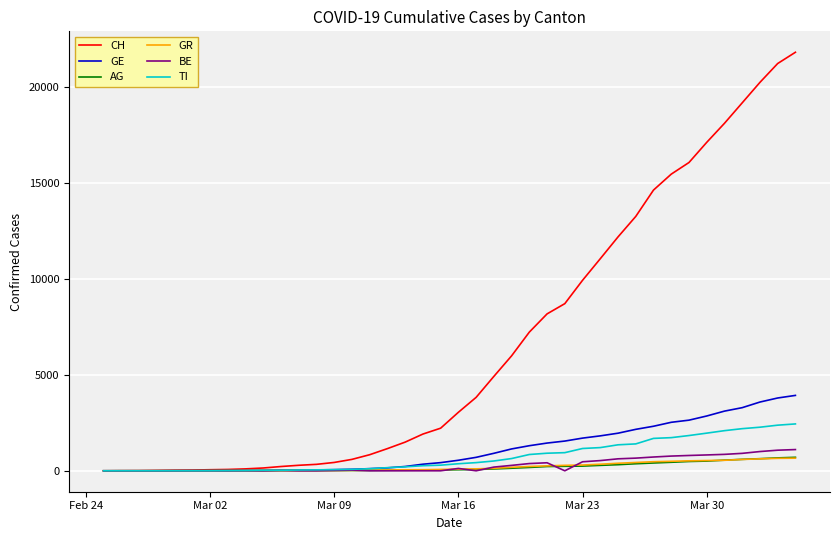

Which series has the widest spread of values?

CH